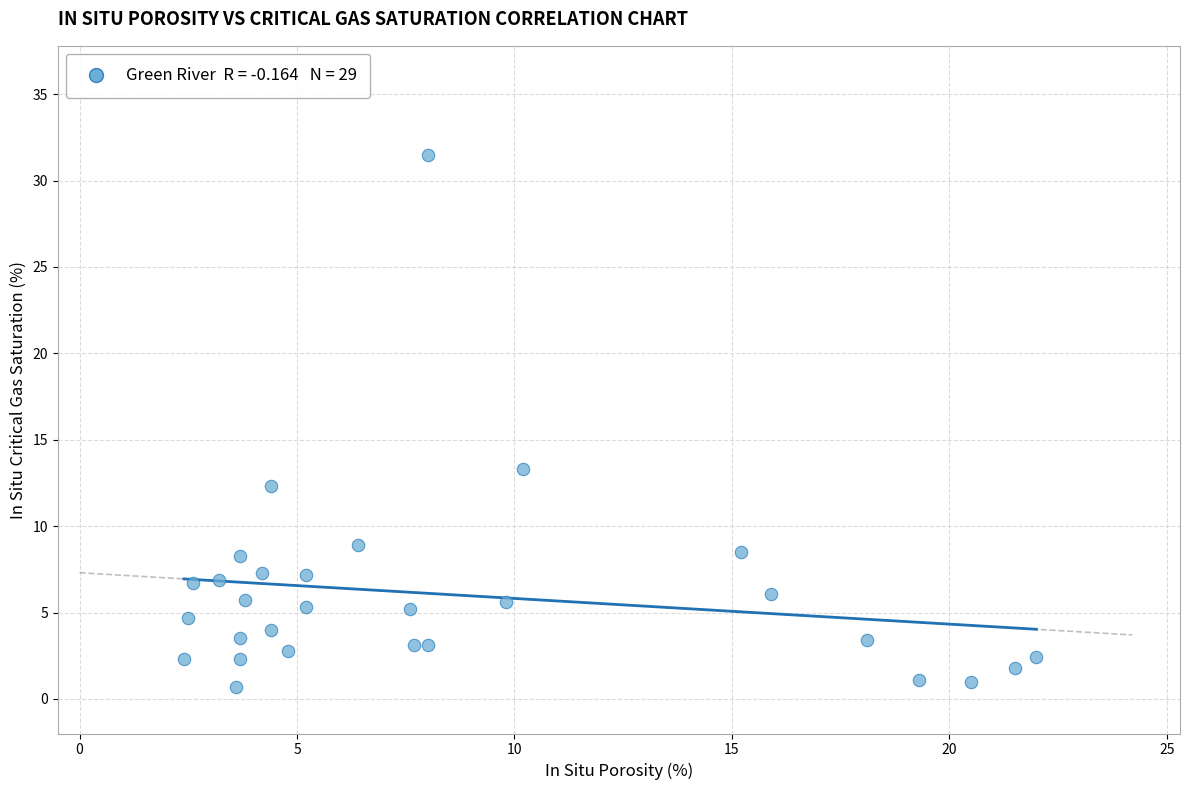

What is the range of X values (max minus min)?

19.6